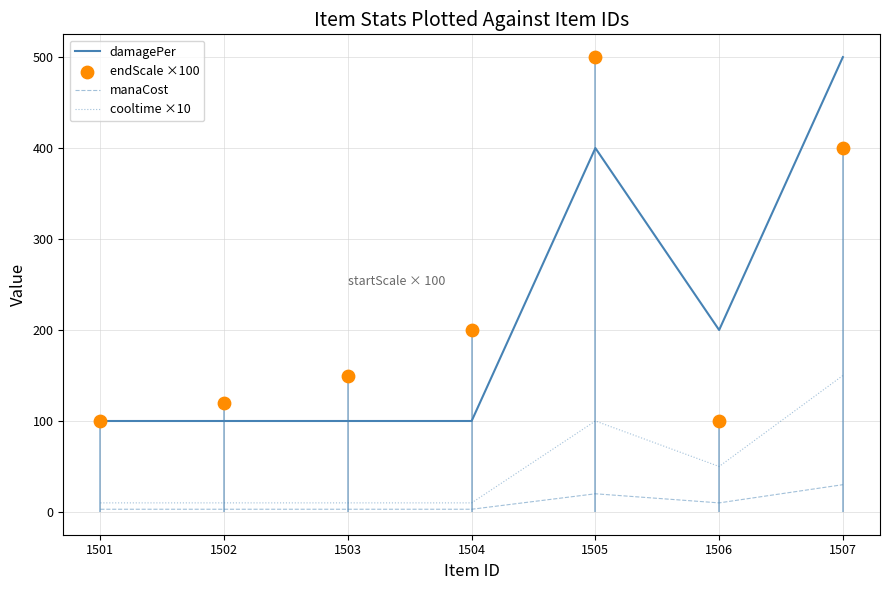

Which series contains the lowest Y value?

manaCost